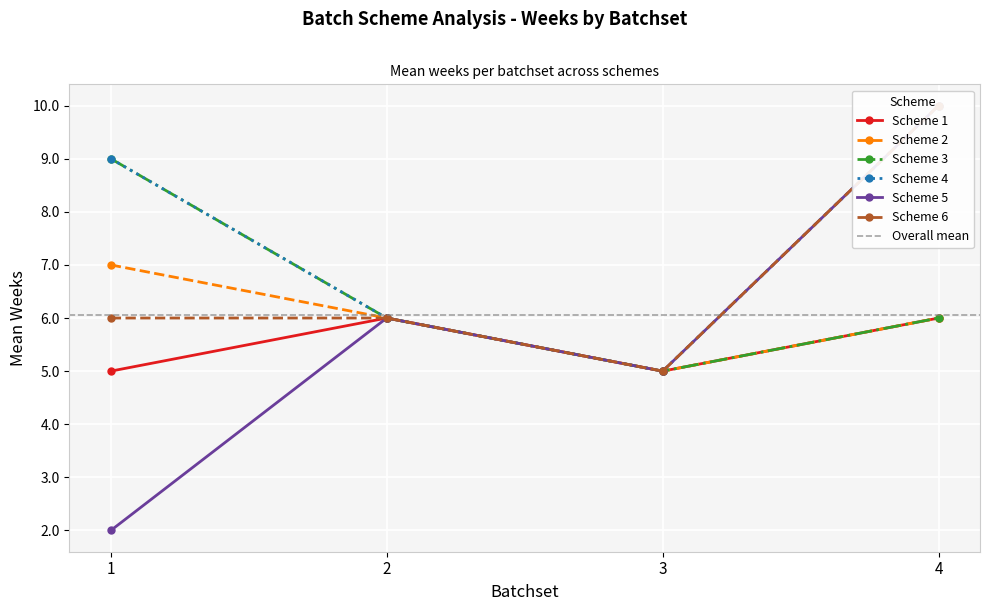

What is the value of the Scheme 3 point at the 2nd from the left?

6